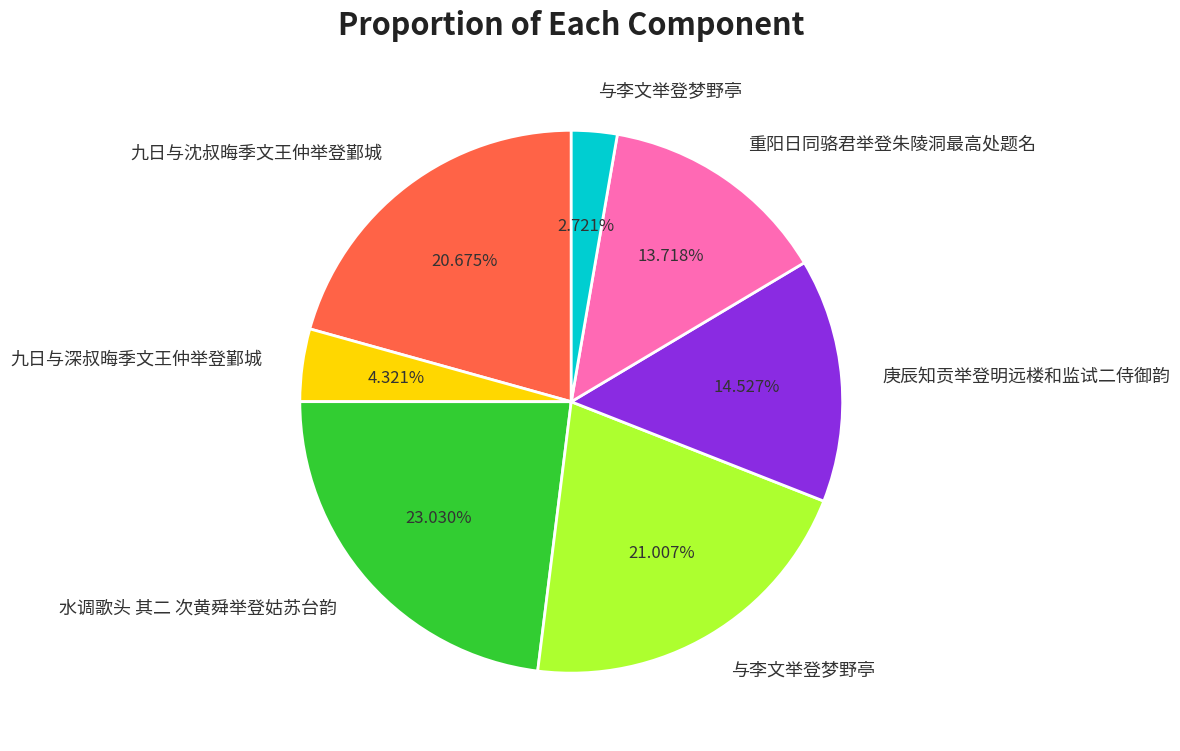

Is there a majority slice in this chart?

No